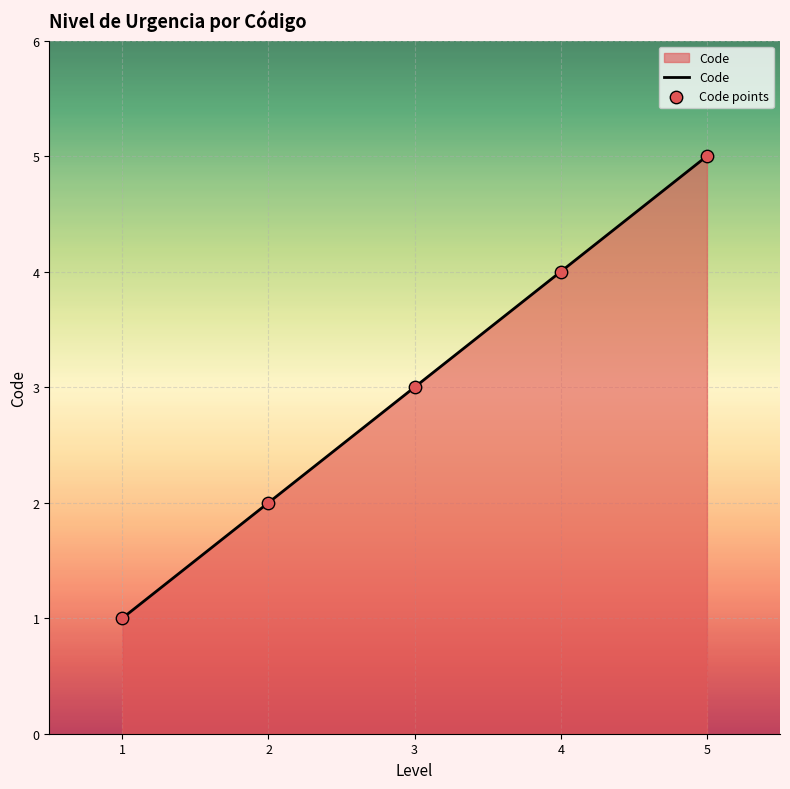

What is the change in value from 1 to 2?

+1